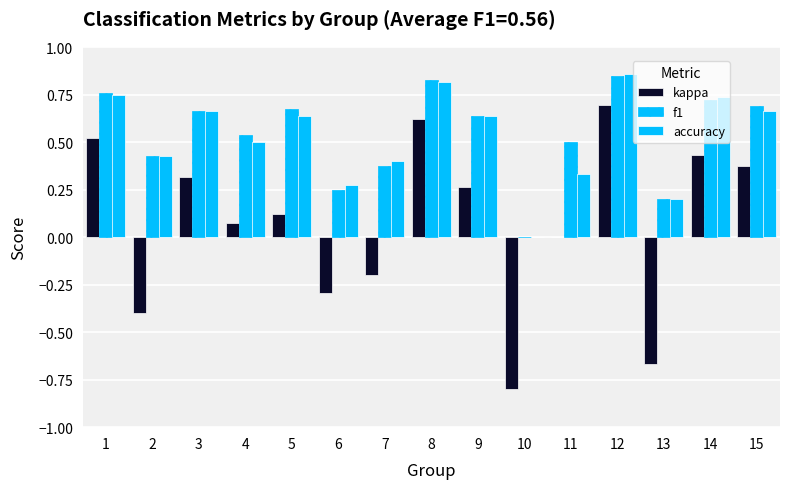

Where is accuracy nearest to the value 0?

10